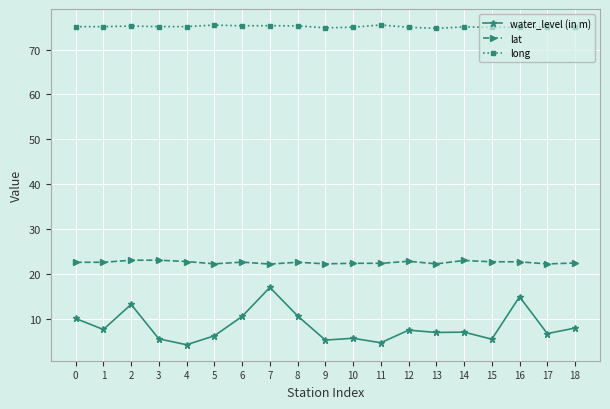

What is the smallest value displayed?

4.2